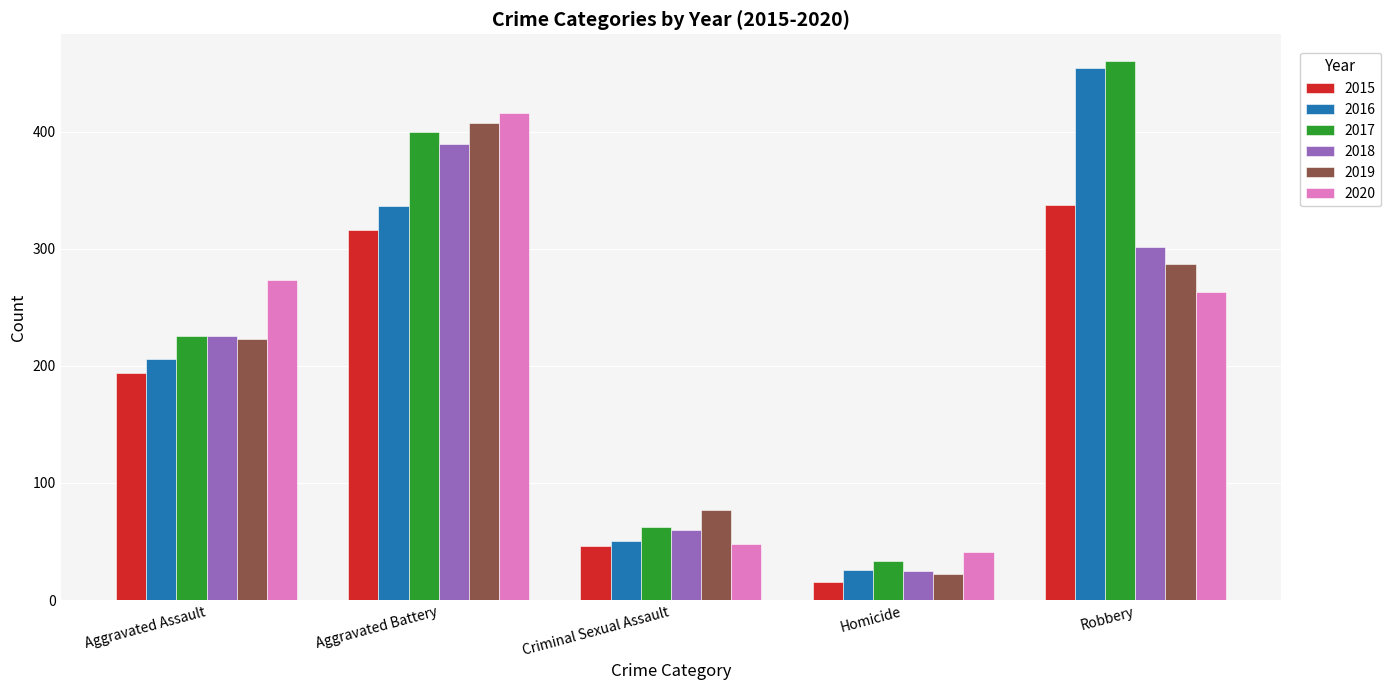

What is the average value of the 2018 series?

200